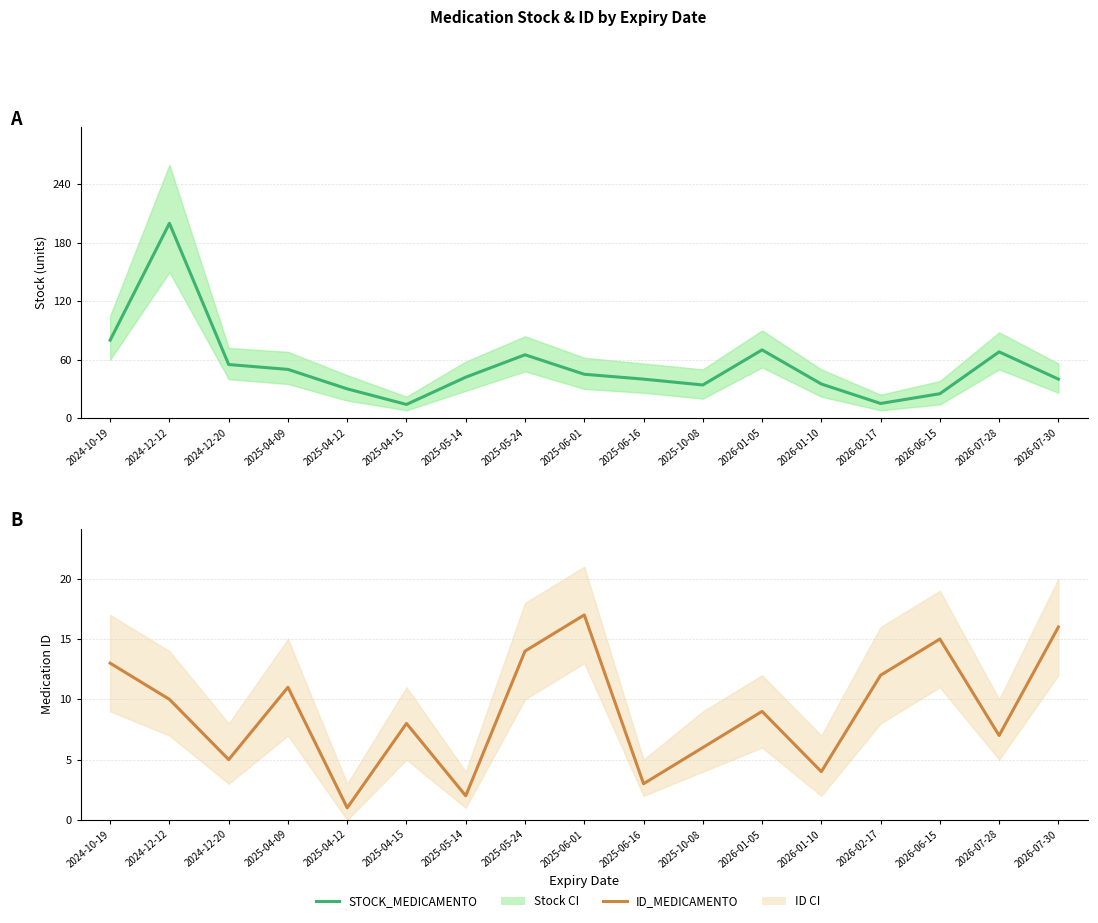

True or false: ID_MEDICAMENTO and STOCK_MEDICAMENTO cross at least once.

False